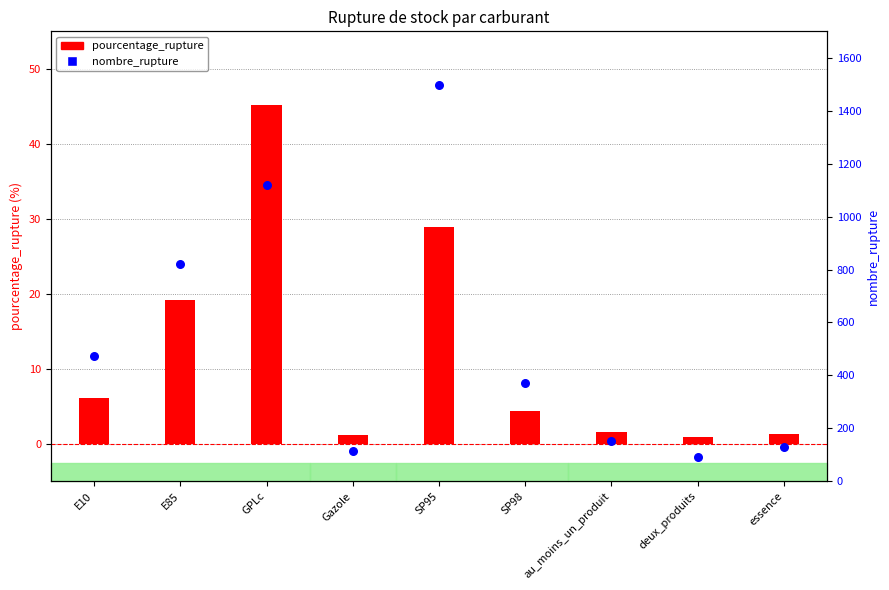

What are all the series names shown in the legend?

pourcentage_rupture, nombre_rupture